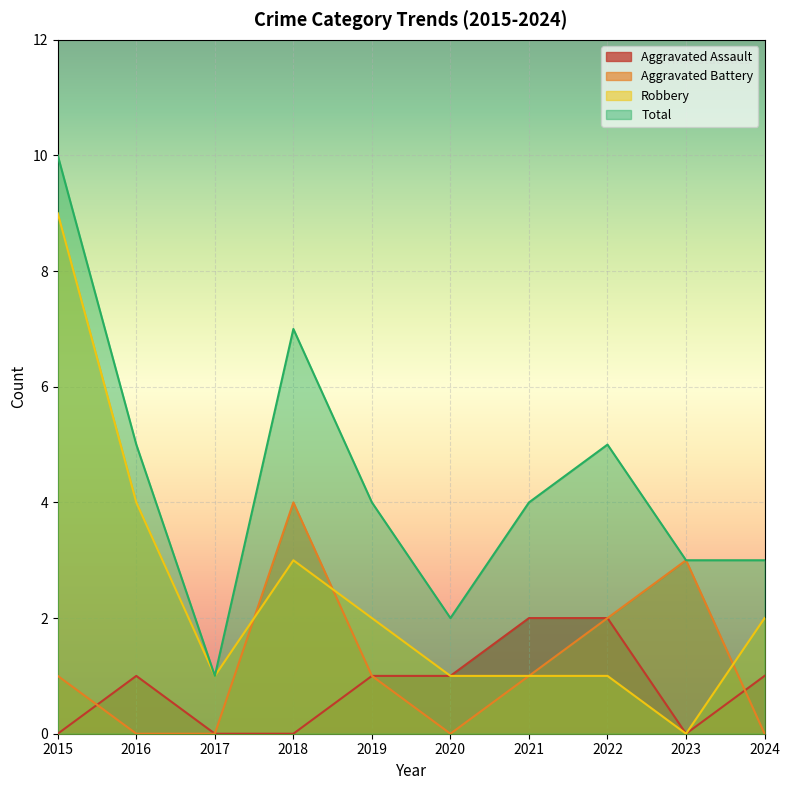

Reading right to left, transcribe all the data shown in this chart.

Aggravated Assault: 2024=1	2023=0	2022=2	2021=2	2020=1	2019=1	2018=0	2017=0	2016=1	2015=0
Aggravated Battery: 2024=0	2023=3	2022=2	2021=1	2020=0	2019=1	2018=4	2017=0	2016=0	2015=1
Robbery: 2024=2	2023=0	2022=1	2021=1	2020=1	2019=2	2018=3	2017=1	2016=4	2015=9
Total: 2024=3	2023=3	2022=5	2021=4	2020=2	2019=4	2018=7	2017=1	2016=5	2015=10